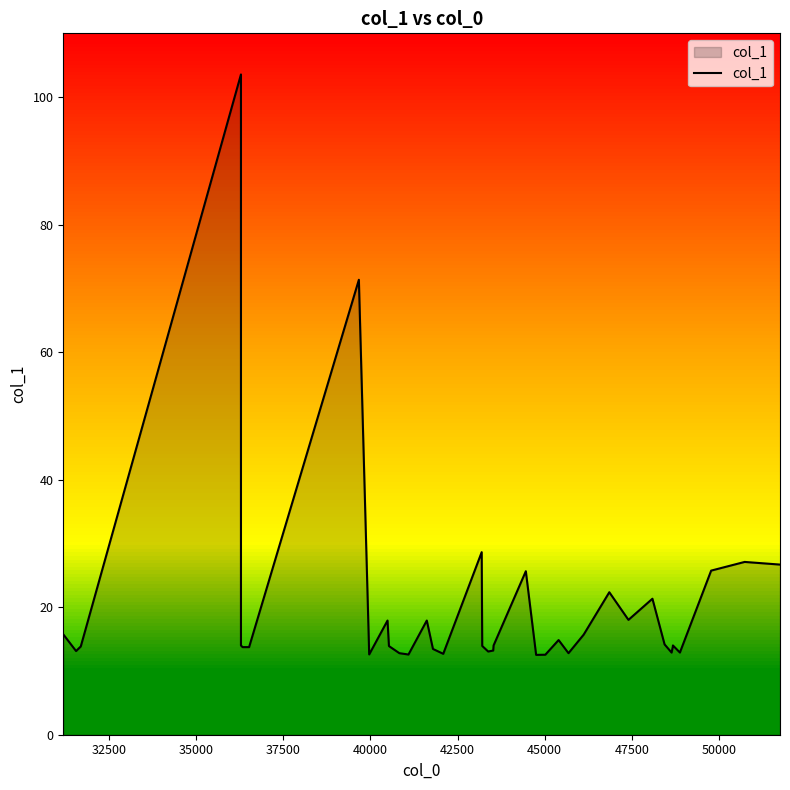

What is the average value?

19.7